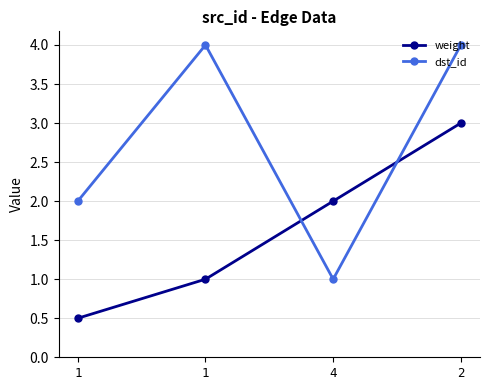

What are all the series names shown in the legend?

weight, dst_id